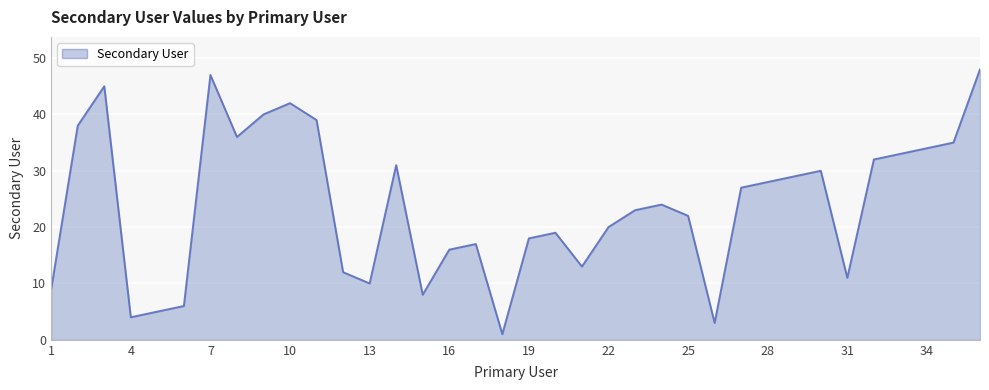

What is the difference between the maximum and minimum values?

47